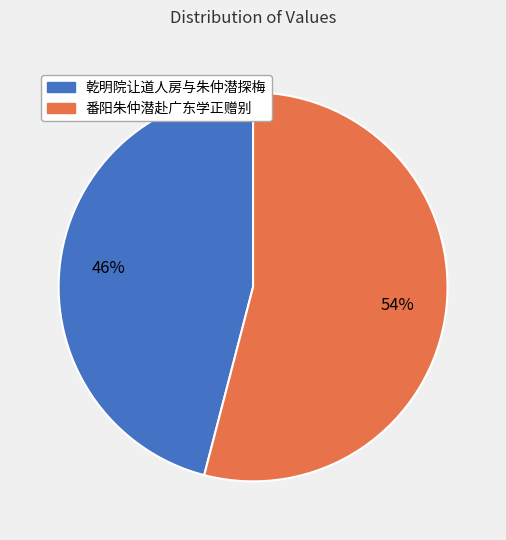

Is 乾明院让道人房与朱仲潜探梅 the majority of the pie?

No